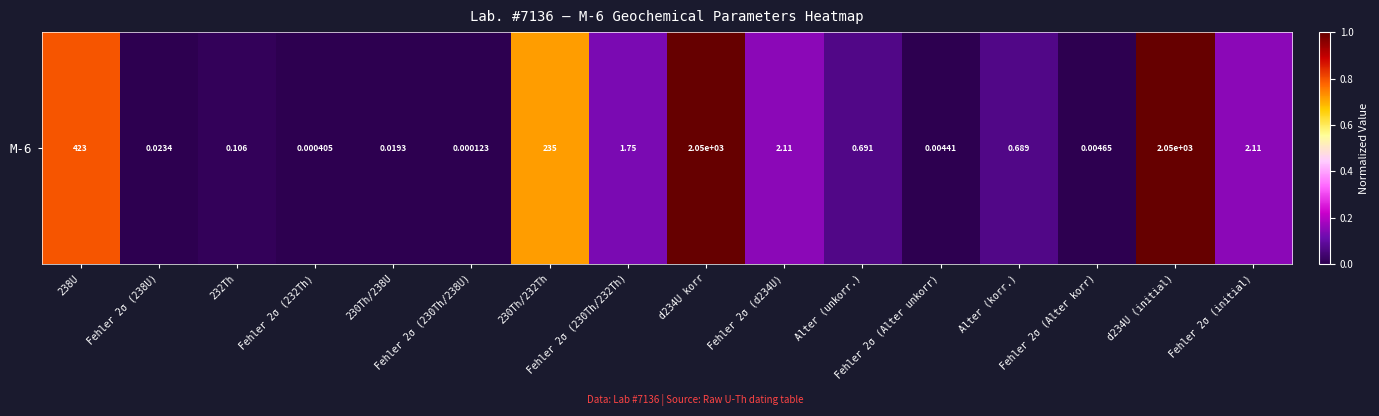

What is the greatest value displayed?

1.0